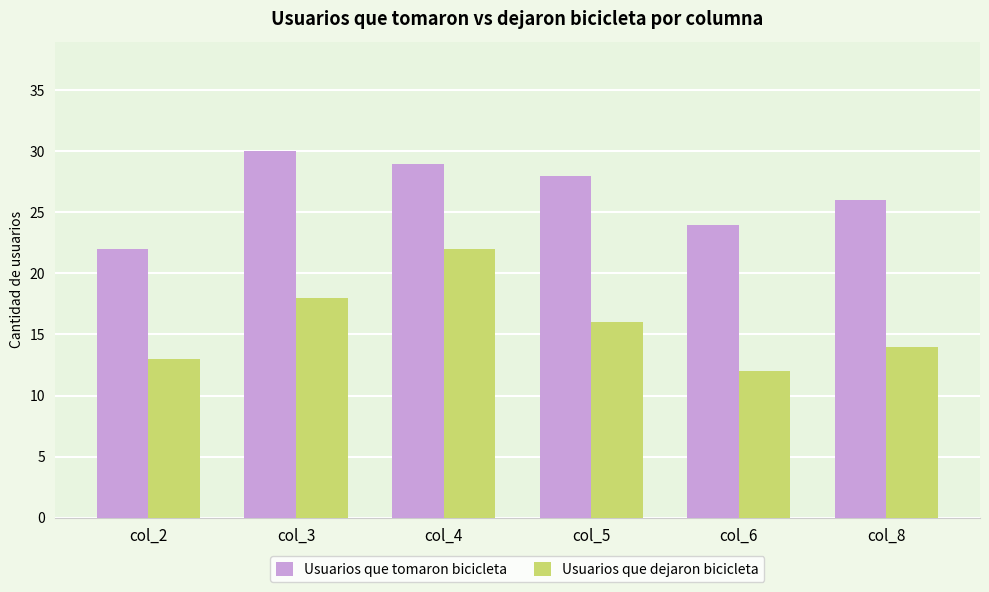

At which category is the sum across all series the highest?

col_4